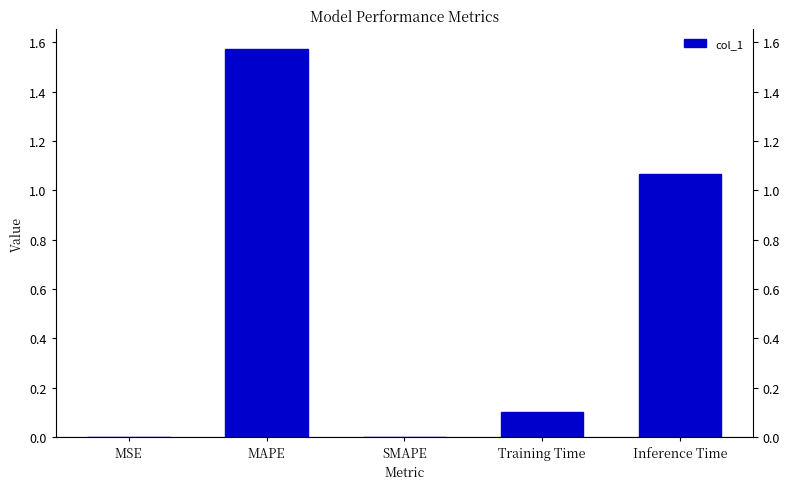

What is the label of the 5th bar from the right?

MSE